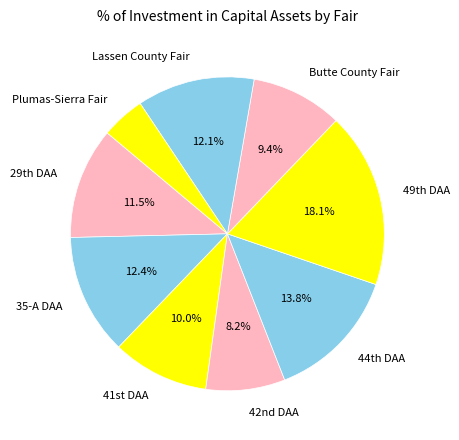

Does any single category account for the majority?

No